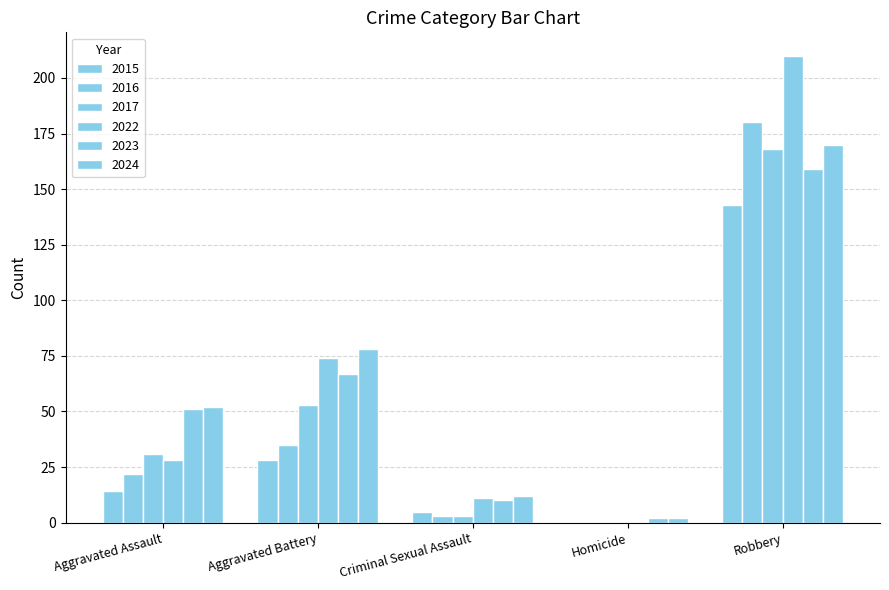

What position from the left is Aggravated Battery?

2